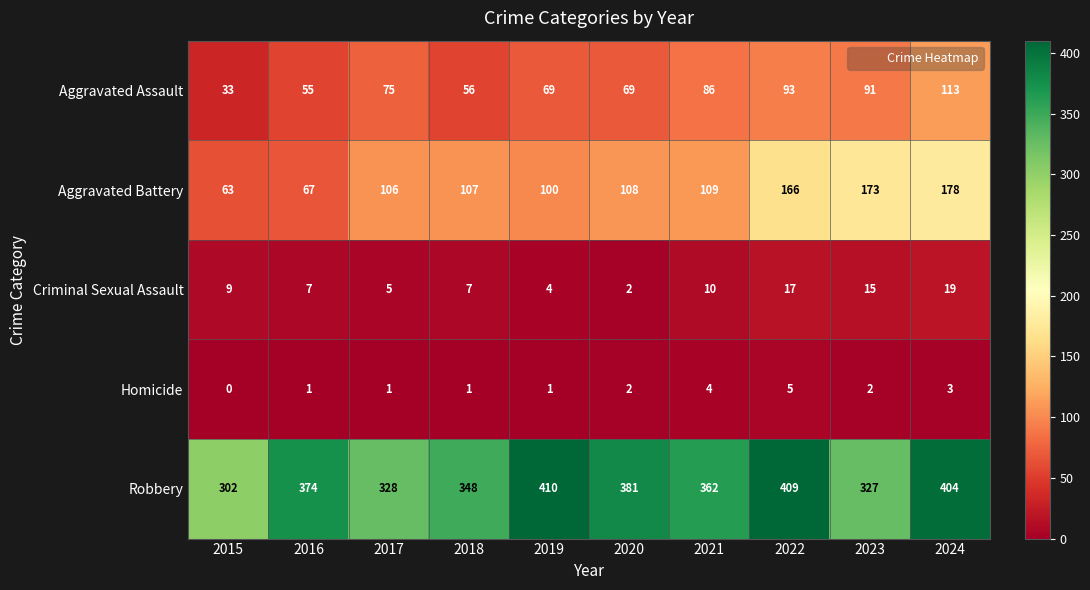

At which label is Aggravated Assault closest to 73?

2017